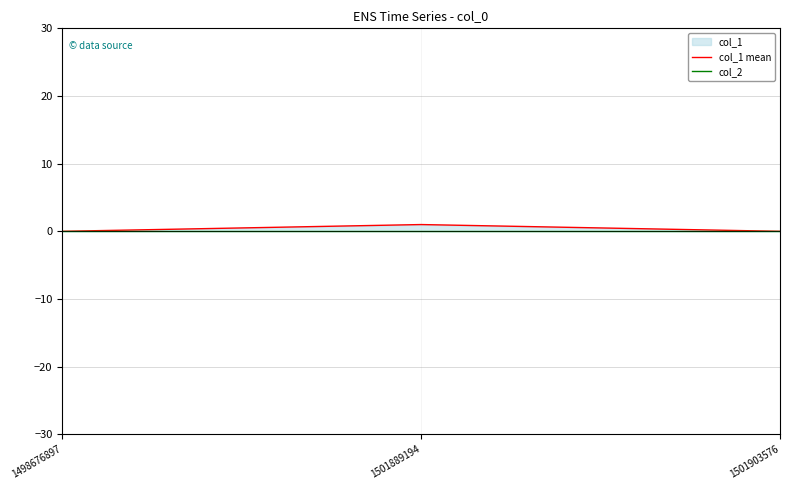

Which series changed the most between 1498676897 and 1501903576?

col_1 mean